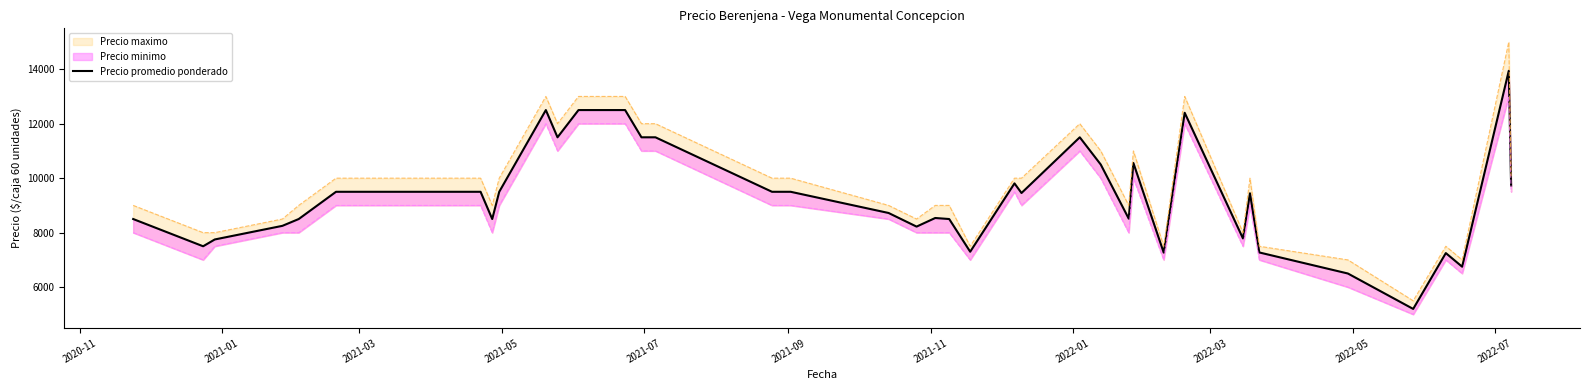

What is the difference between the maximum and second lowest values?

7441